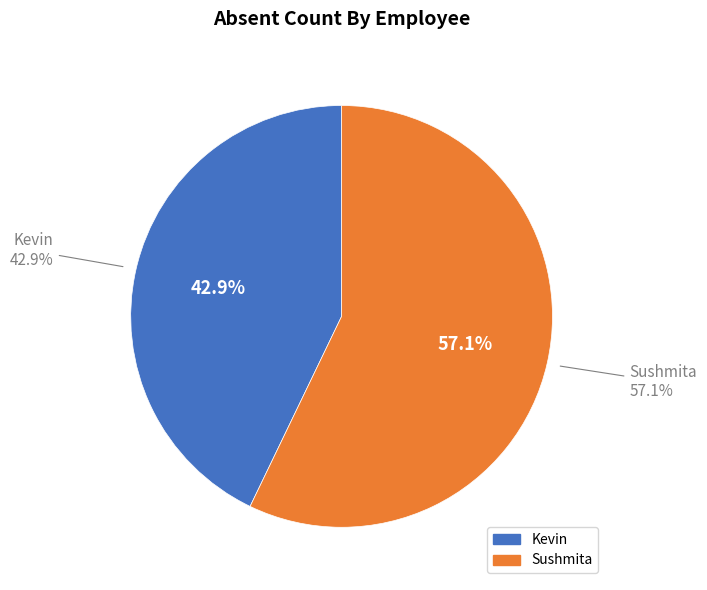

Is there any slice that represents more than half of the pie?

Yes